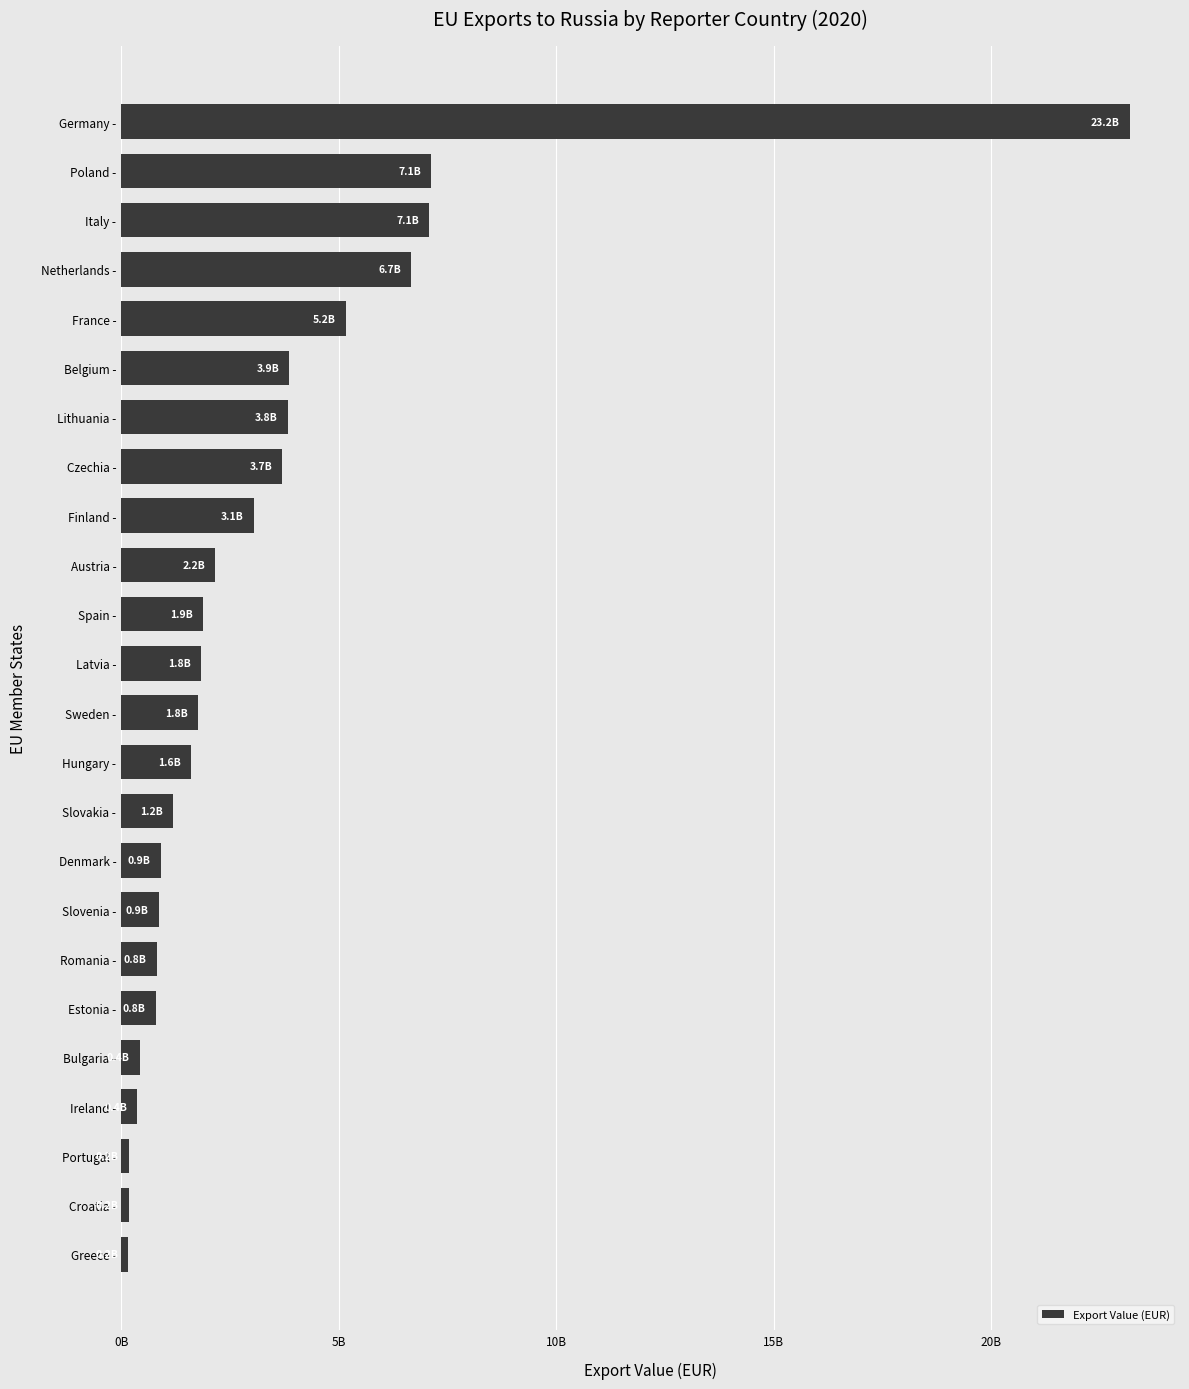

What is the sum of all values?

78817708374